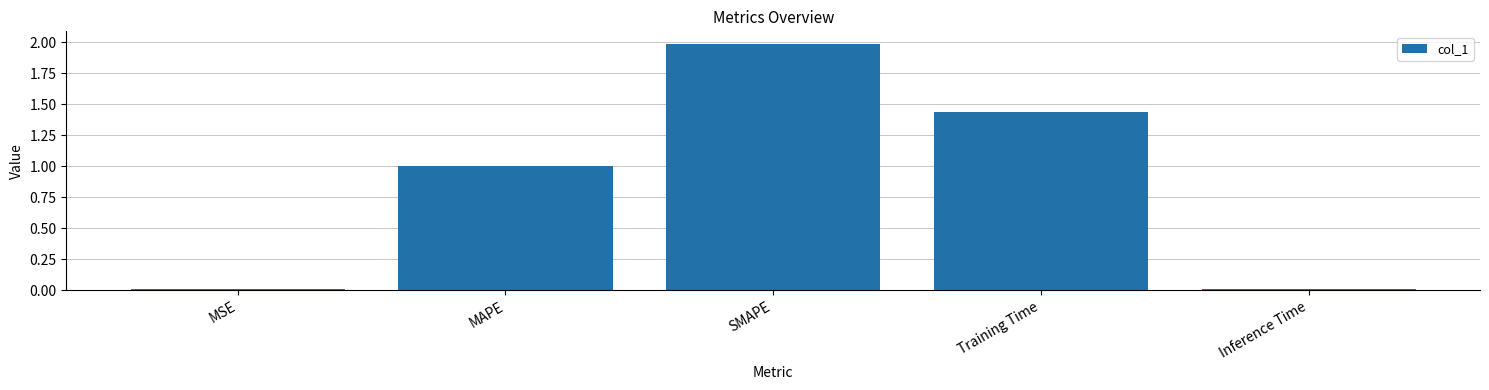

Does the chart contain stacked bars?

No